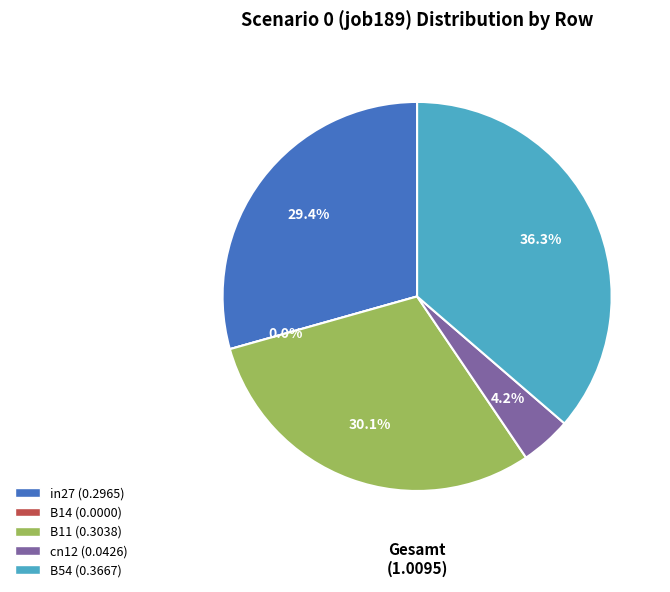

What is the change in value from B11 to B54?

+0.1